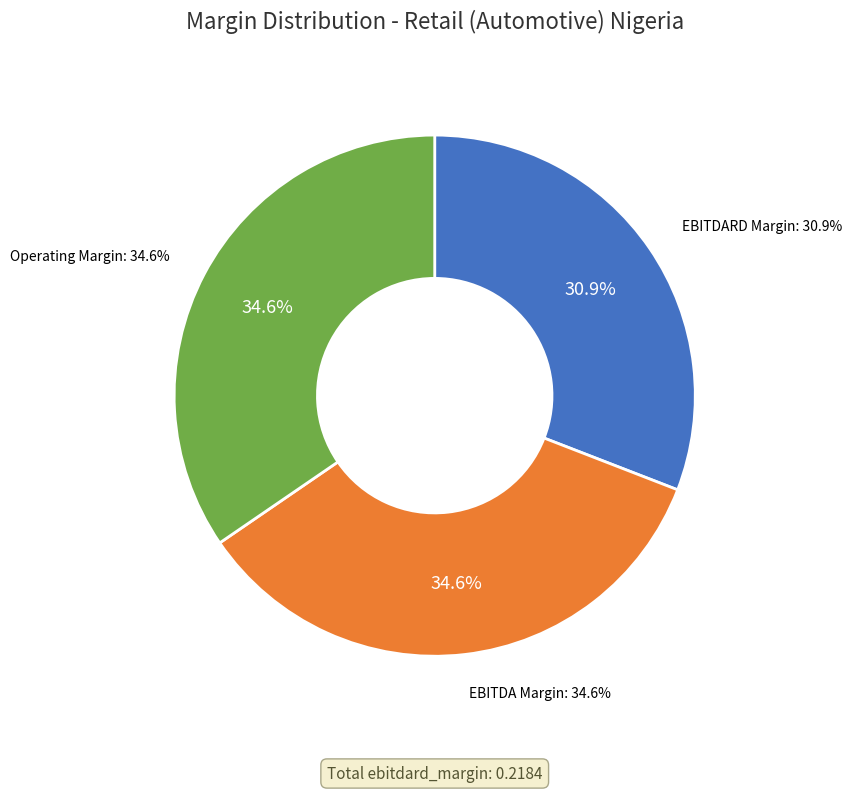

What percentage is the ebitdard_margin slice, to the nearest percent?

31%